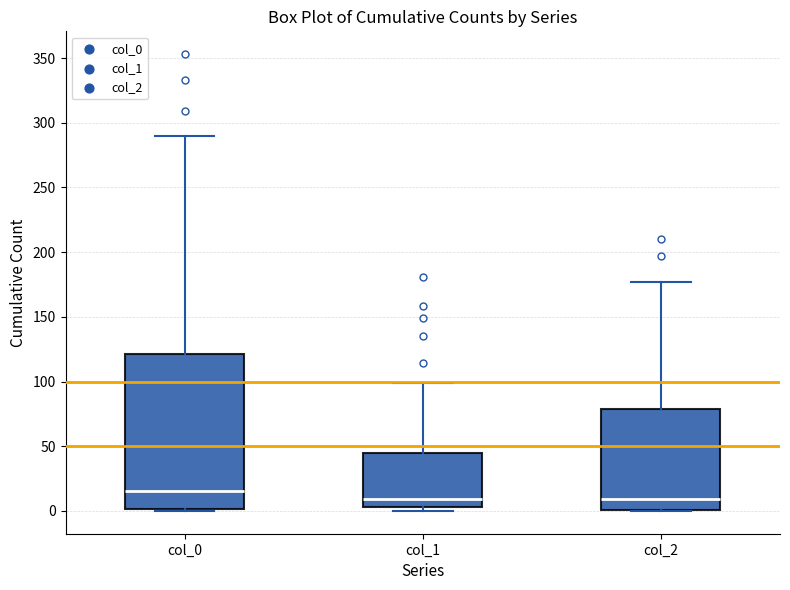

Reading left to right, read every box against the y-axis: the position of its median line, the range the box covers, and the ends of its whiskers. The values are not printed on the chart, so give them approximately, as read against the axis.

col_0: median 15, box 0 to 120, whiskers 0 to 290
col_1: median 10, box 5 to 45, whiskers 0 to 100
col_2: median 10, box 0 to 80, whiskers 0 to 175